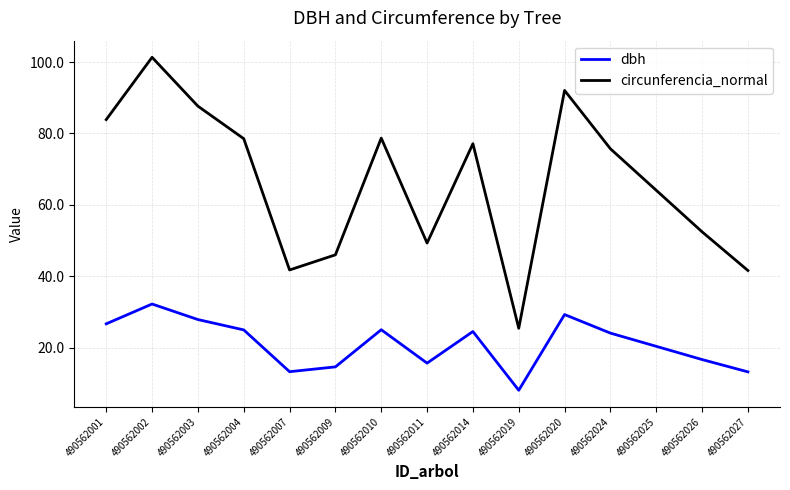

Which series has the largest range (max minus min)?

circunferencia_normal